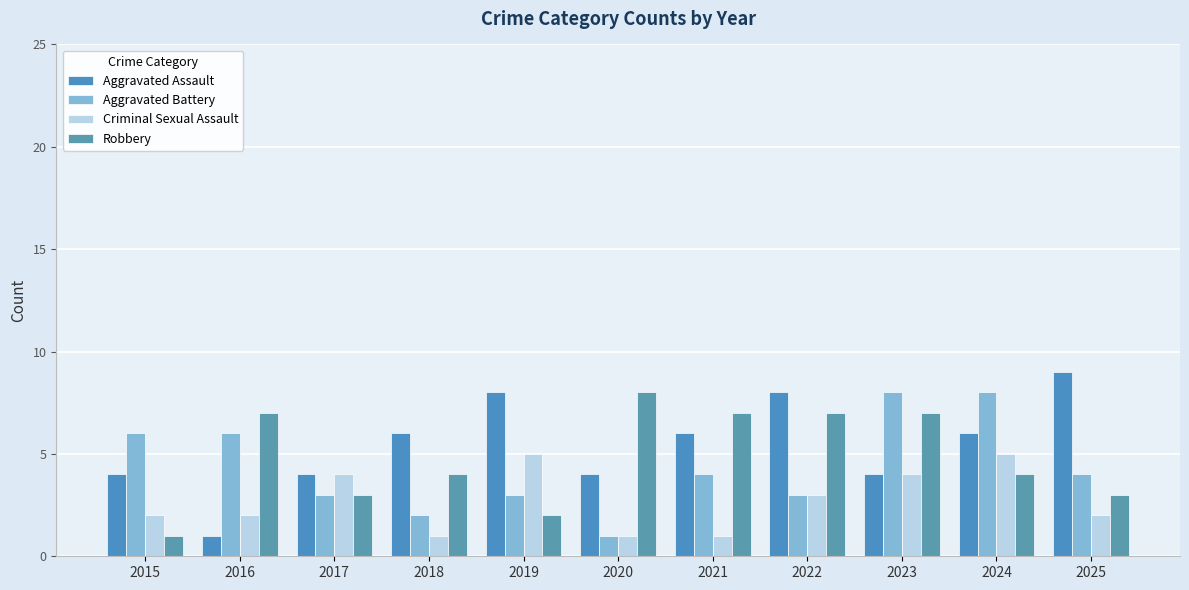

What is the difference between the second highest and minimum values in the Aggravated Battery series?

7